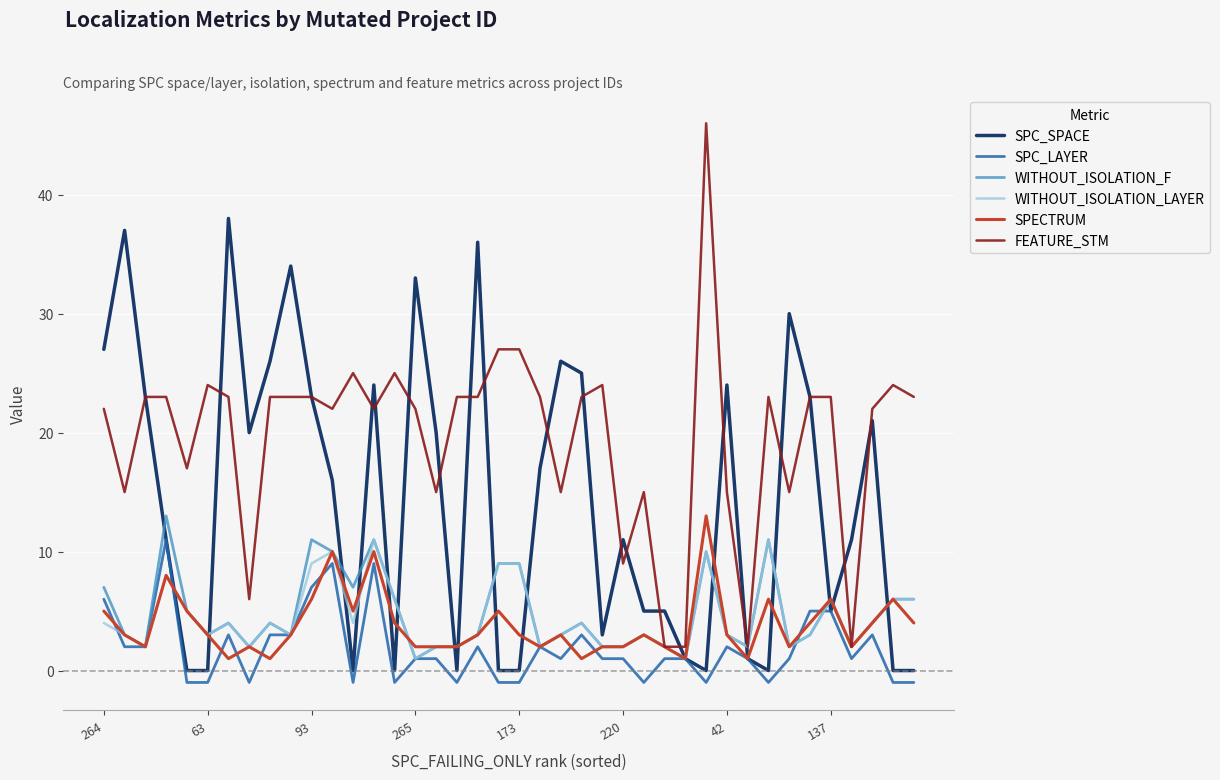

Which series has the largest range (max minus min)?

FEATURE_STM